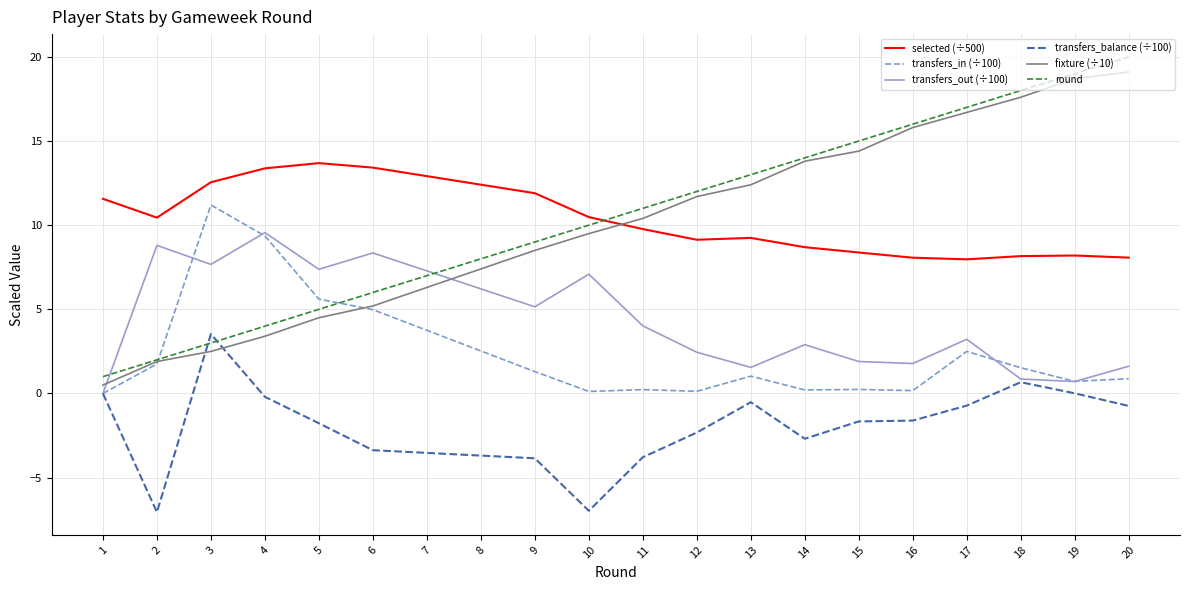

What is the difference between the maximum and minimum values in the transfers_balance (÷100) series?

10.6